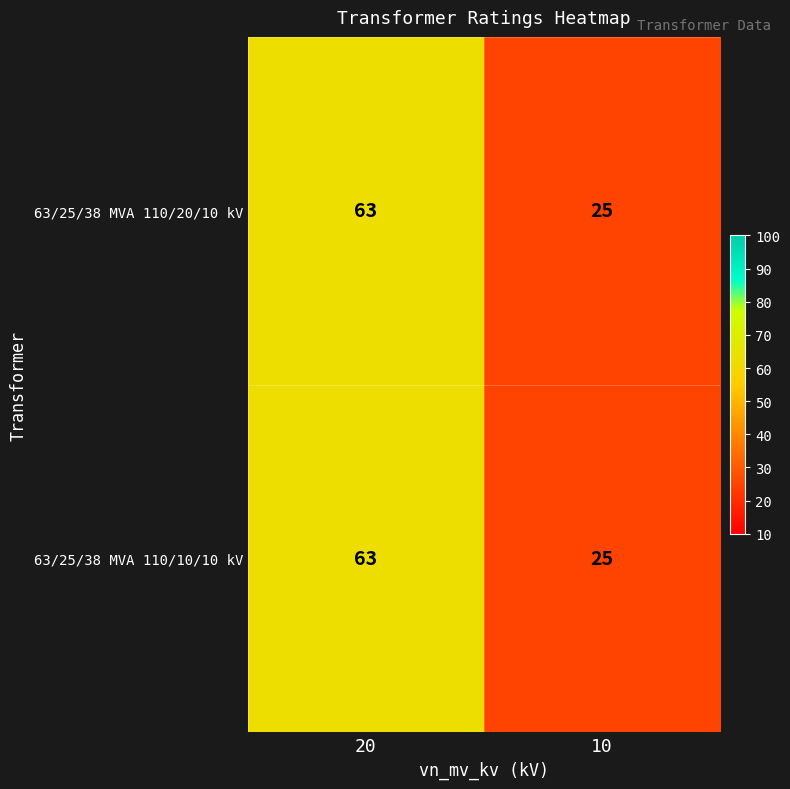

At which category does the chart reach its peak across all series?

20